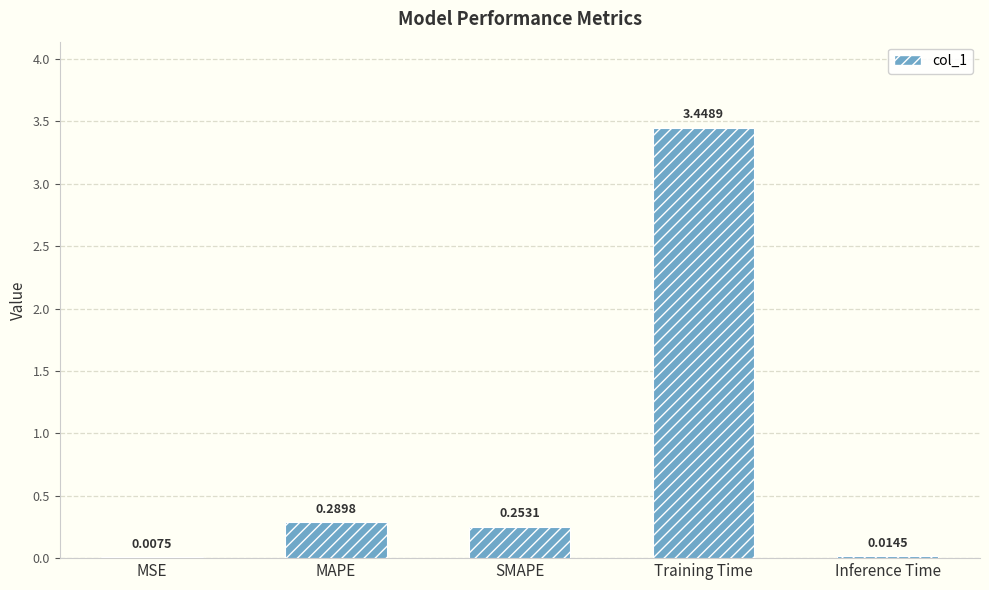

How many distinct data groups are displayed?

1